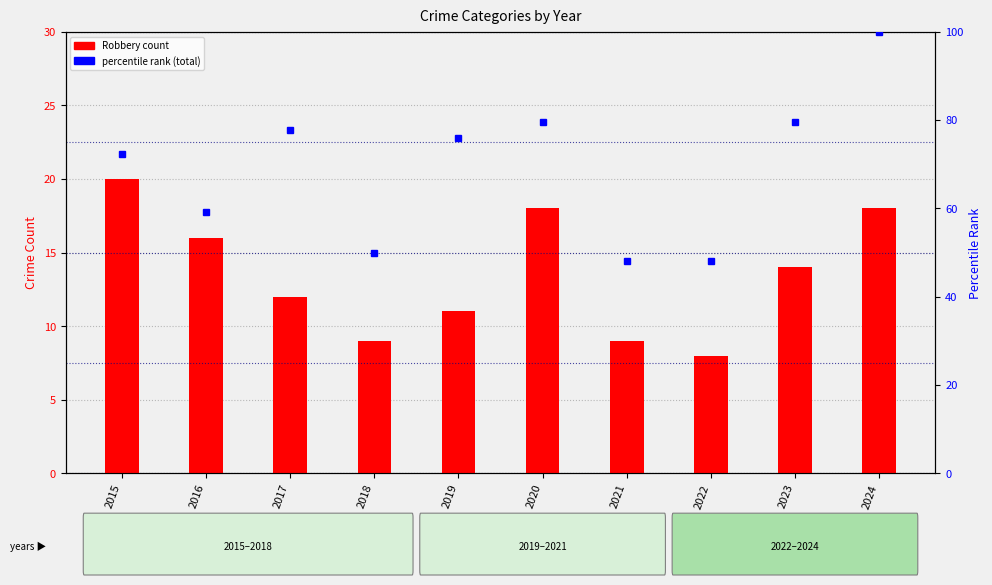

Where is percentile rank (total) nearest to the value 74?

2015